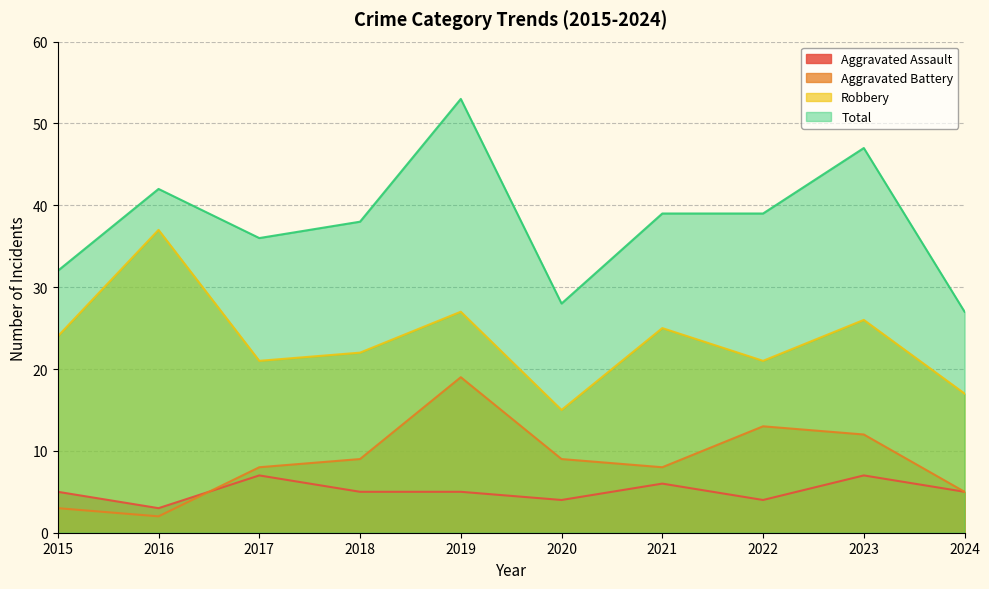

Reading right to left, extract all data points from this chart.

Aggravated Assault: 2024=5	2023=7	2022=4	2021=6	2020=4	2019=5	2018=5	2017=7	2016=3	2015=5
Aggravated Battery: 2024=5	2023=12	2022=13	2021=8	2020=9	2019=19	2018=9	2017=8	2016=2	2015=3
Robbery: 2024=17	2023=26	2022=21	2021=25	2020=15	2019=27	2018=22	2017=21	2016=37	2015=24
Total: 2024=27	2023=47	2022=39	2021=39	2020=28	2019=53	2018=38	2017=36	2016=42	2015=32